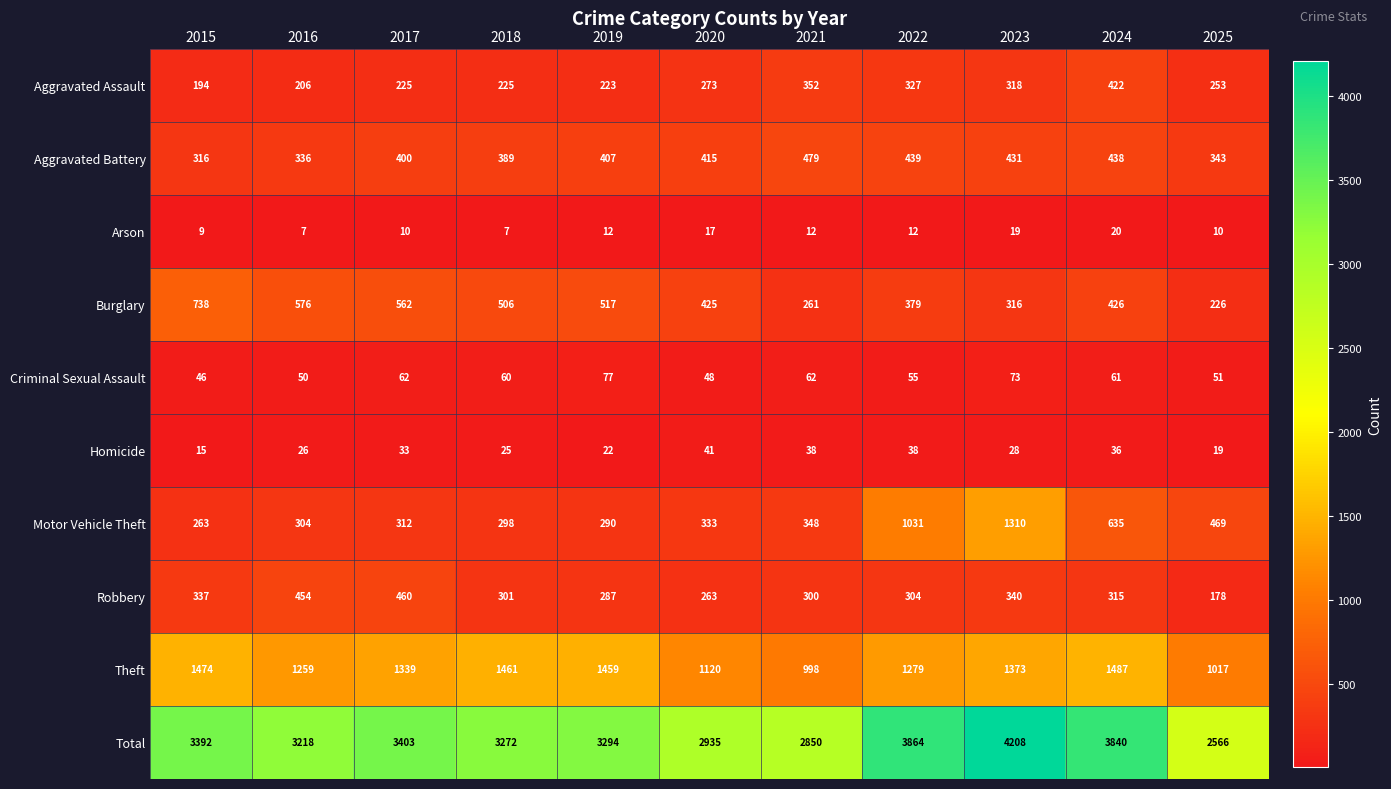

List the labels in order of Total value, largest first.

2023, 2022, 2024, 2017, 2015, 2019, 2018, 2016, 2020, 2021, 2025